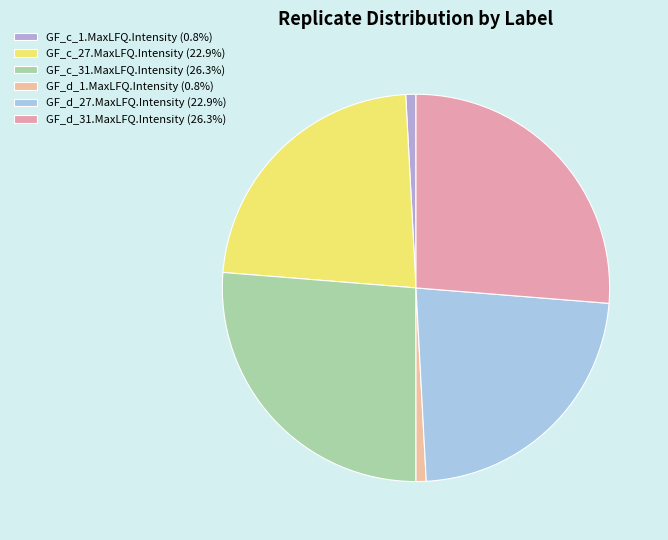

Count the number of slices in the pie.

6